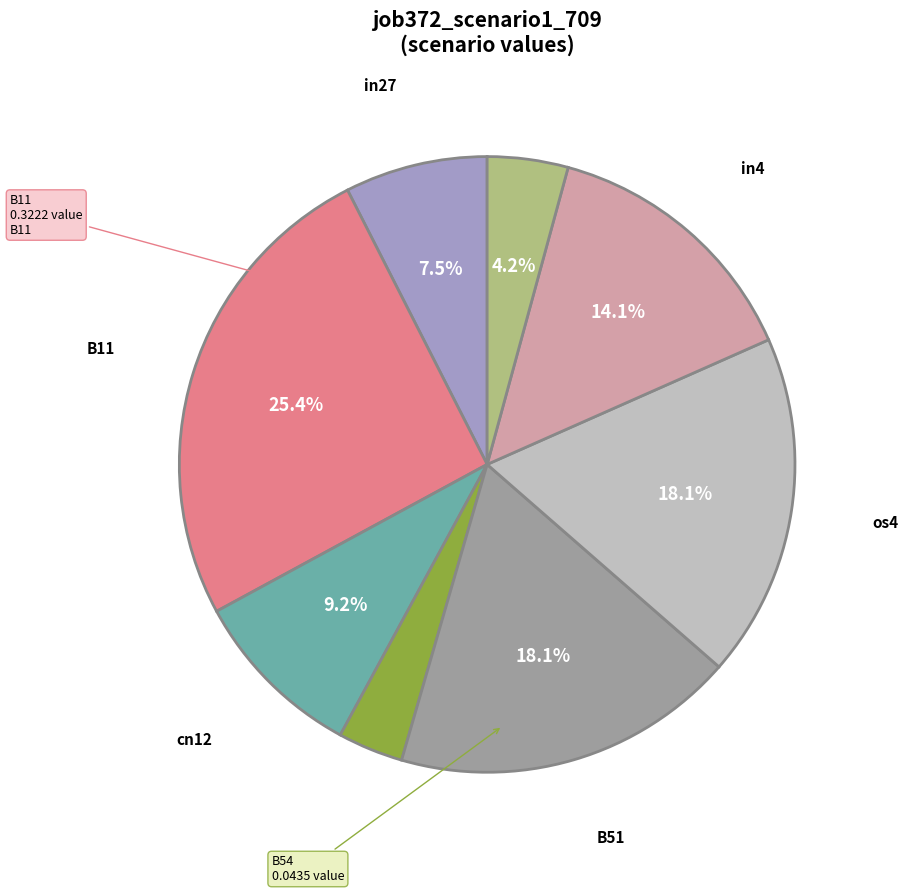

Does any single category account for the majority?

No